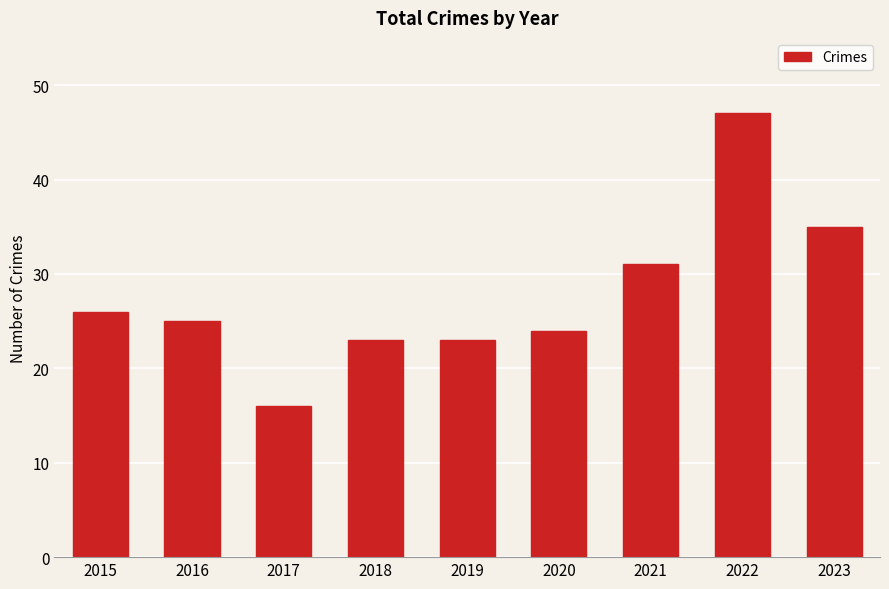

Which has a higher value, 2020 or 2017?

2020